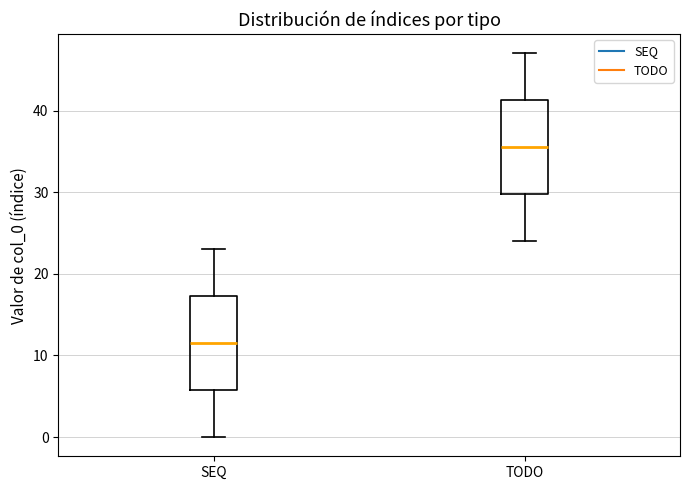

Which box has the highest median line?

TODO